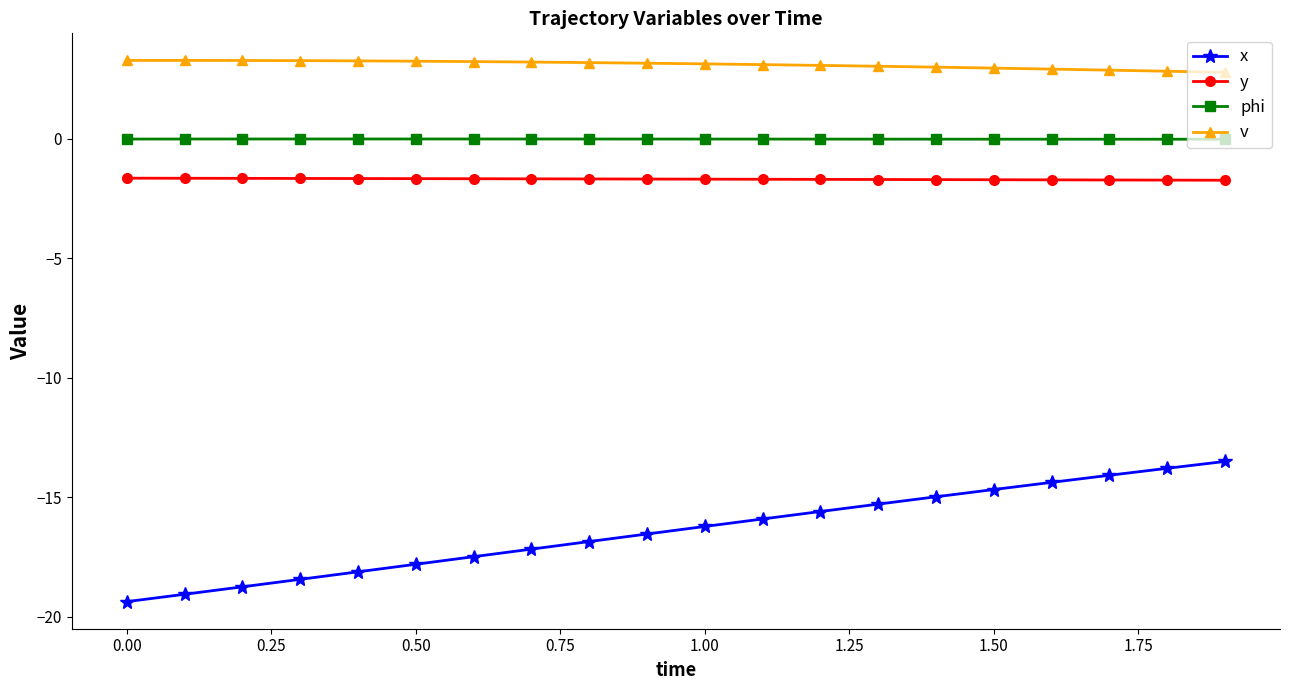

At how many categories does at least one series exceed 1?

20